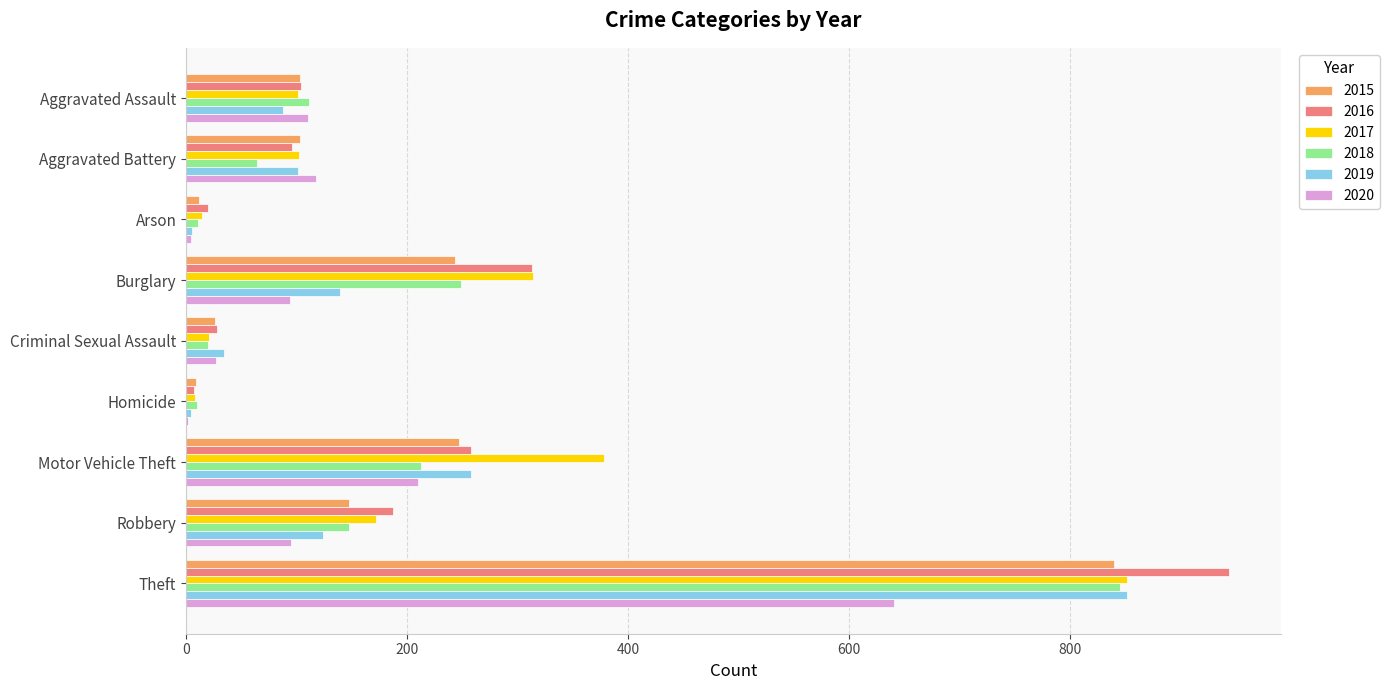

Is it true that 2020 equals 56 at Aggravated Battery?

False